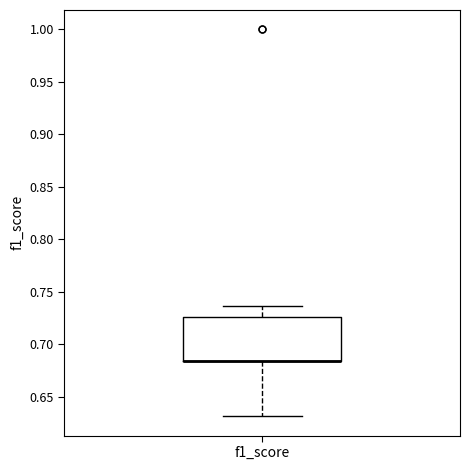

Where does the upper whisker of the box for f1_score end on the y-axis? The values are not printed on the chart, so give them approximately, as read against the axis.

0.735